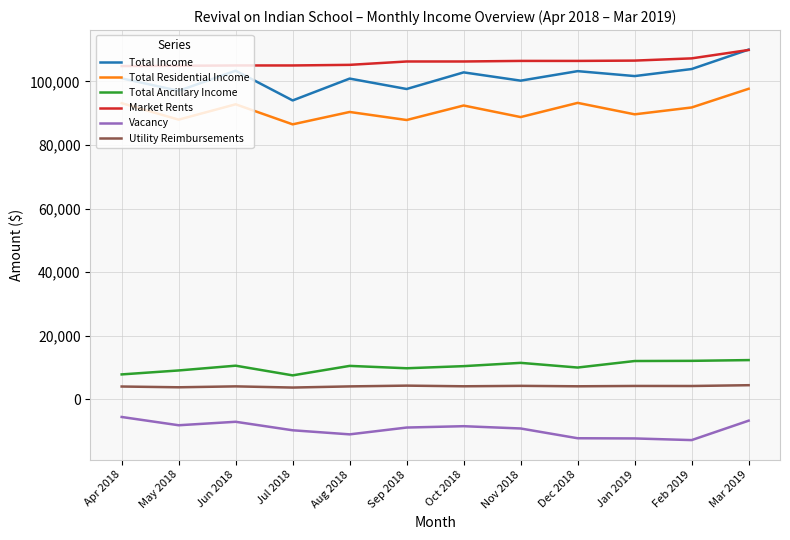

Does the chart have visible grid lines?

Yes